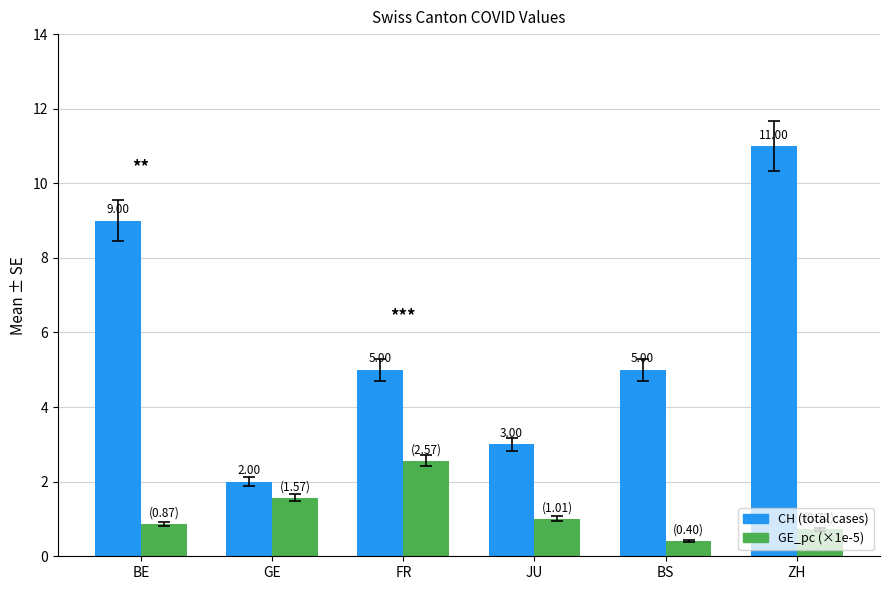

Which category has the highest value in the CH (total cases) series?

ZH